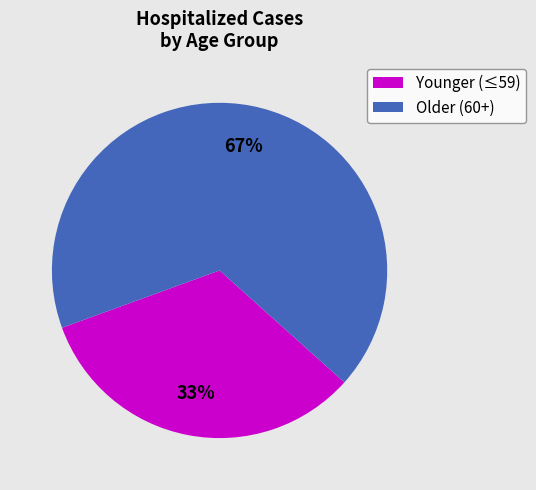

To the nearest percent, what percentage of the pie is Younger (≤59)?

33%